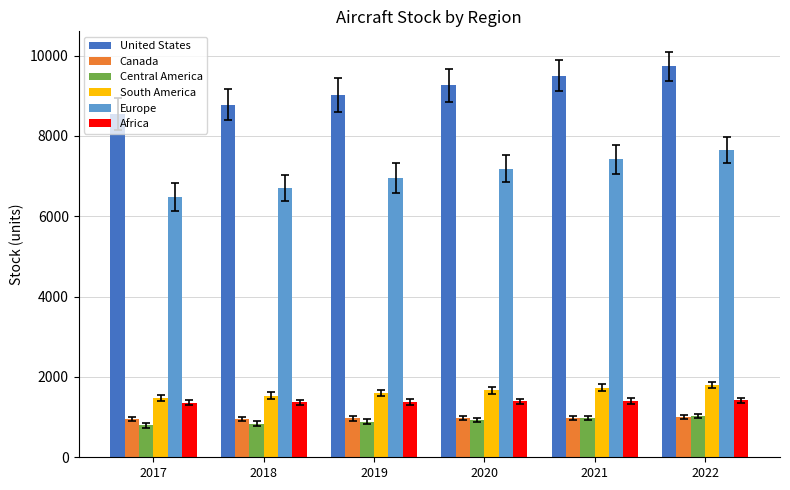

What is the value of the South America bar at the 4th from the left?

1664.8